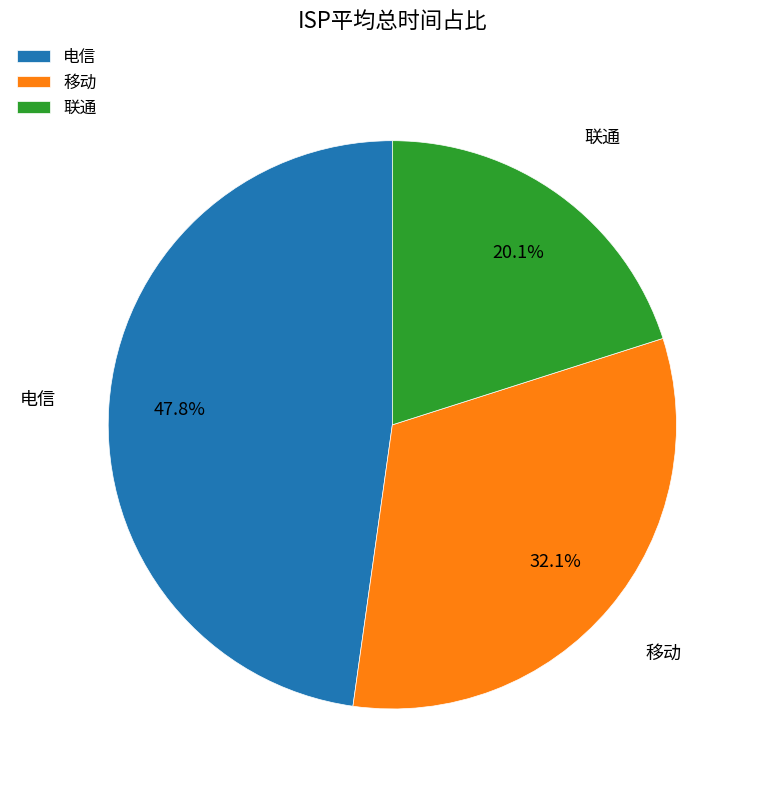

Combined, do 联通 and 移动 account for over 50%?

Yes